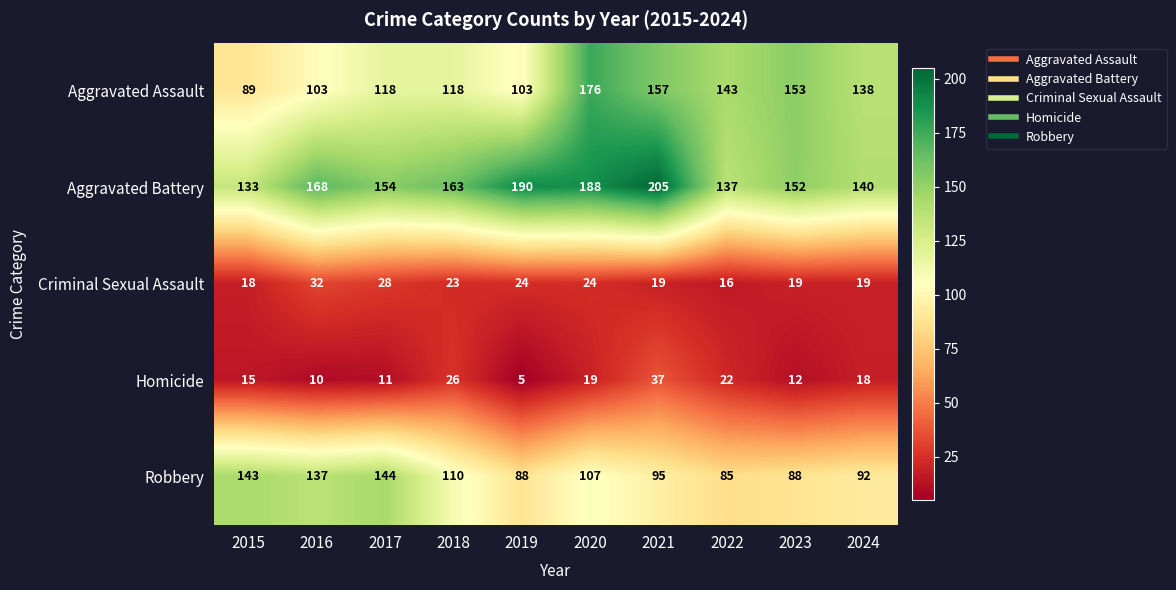

Which series changed the most between 2016 and 2020?

Aggravated Assault